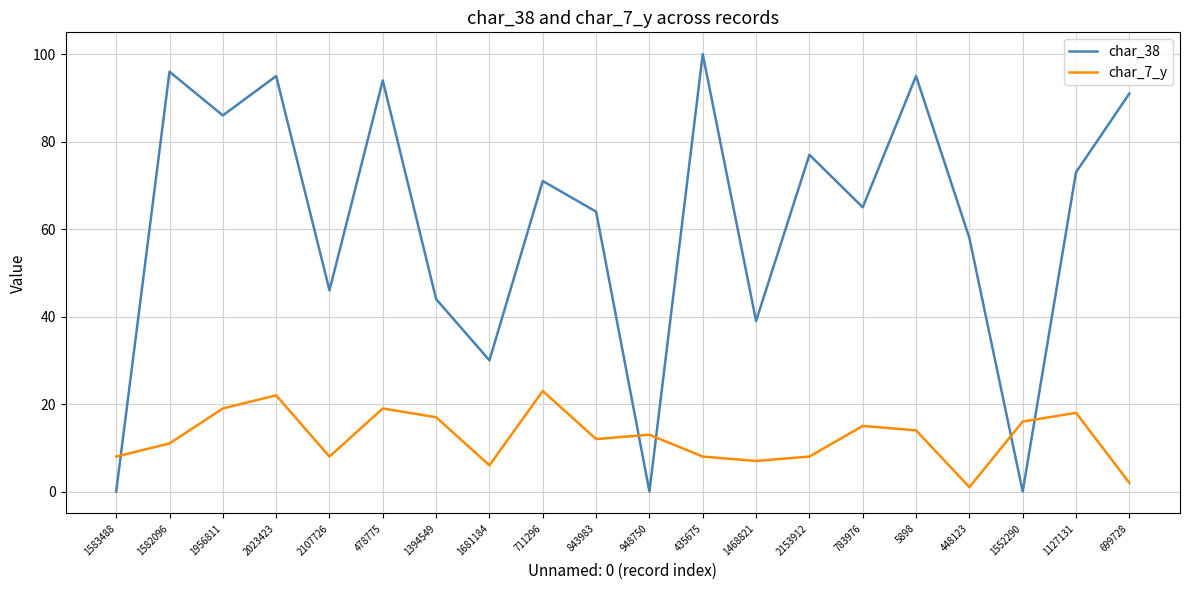

How many intersections are there between char_7_y and char_38?

5